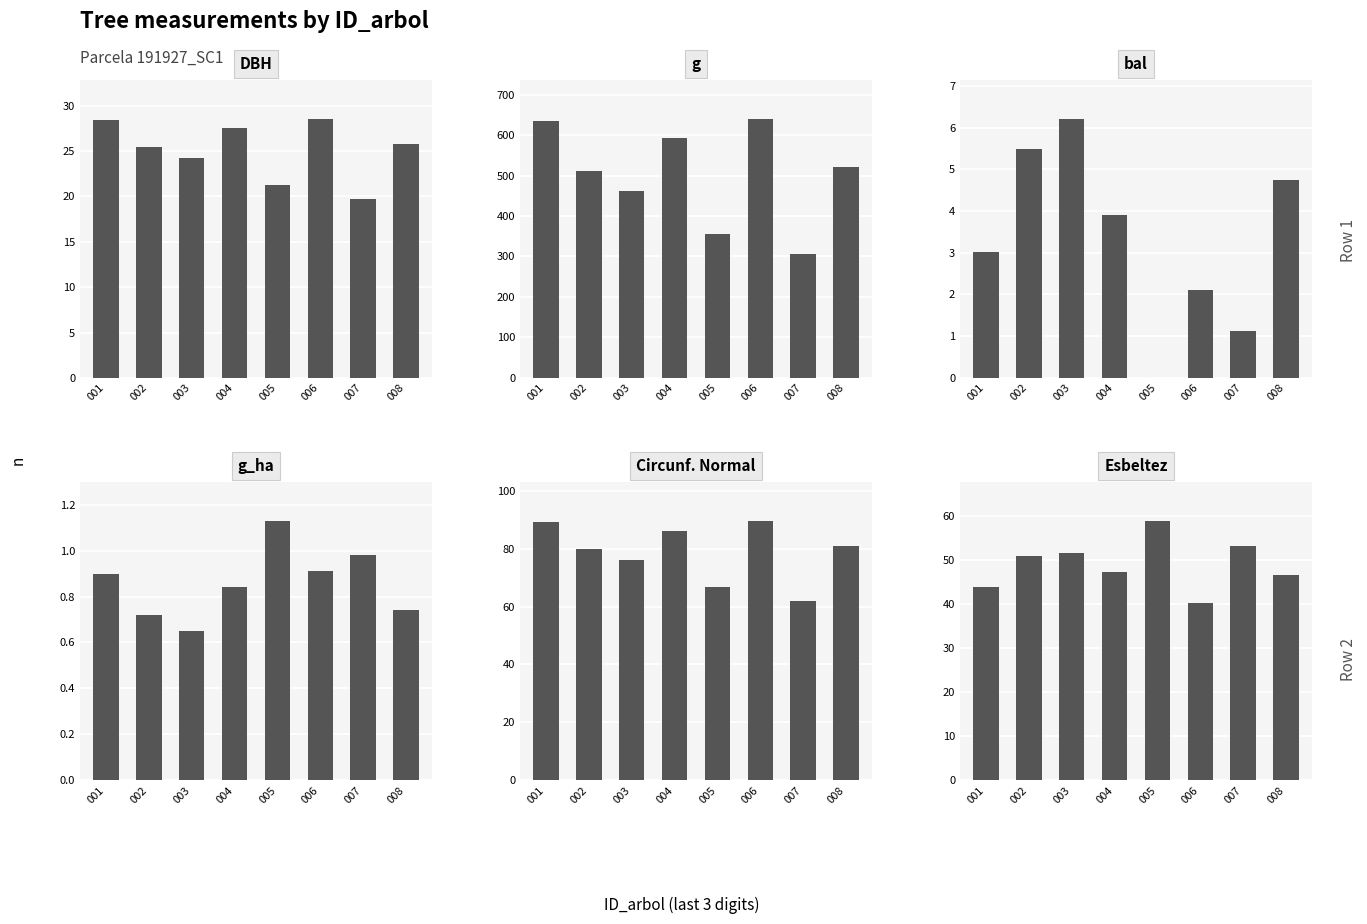

Rank the categories by bal value from lowest to highest.

005, 007, 006, 001, 004, 008, 002, 003